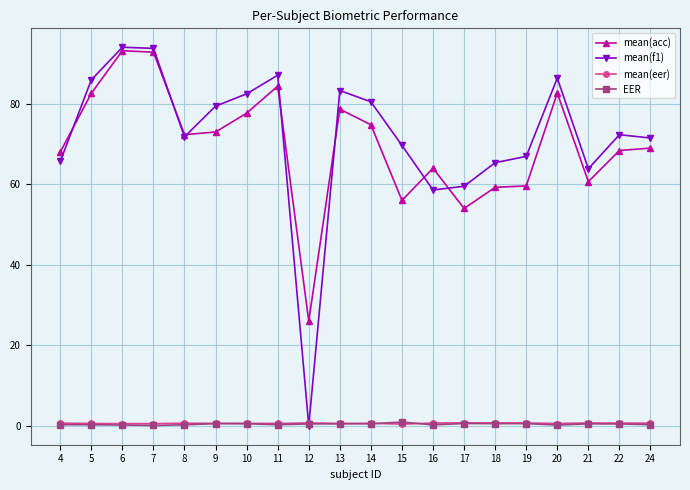

What is the maximum value for mean(acc)?

93.2